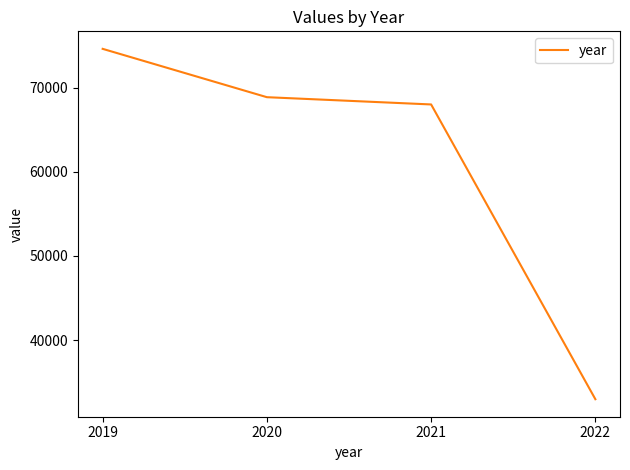

Reading right to left, list all the values displayed in this chart.

2022=32965	2021=68020	2020=68884	2019=74633